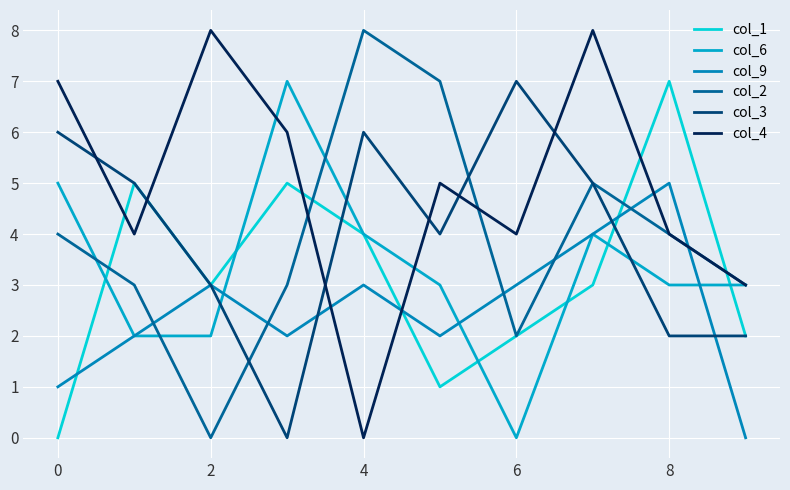

What is the difference between the maximum and second lowest values in the col_2 series?

6